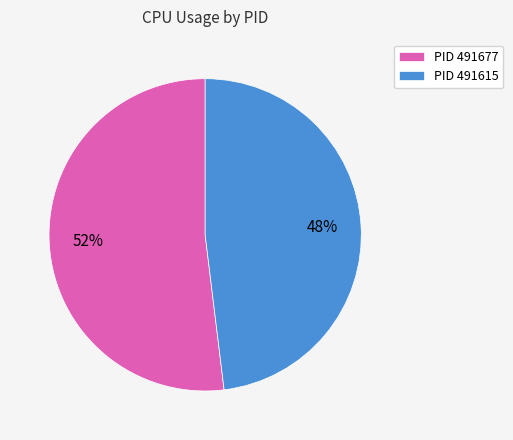

The PID 491677 slice represents 52% of the pie. True or false?

True